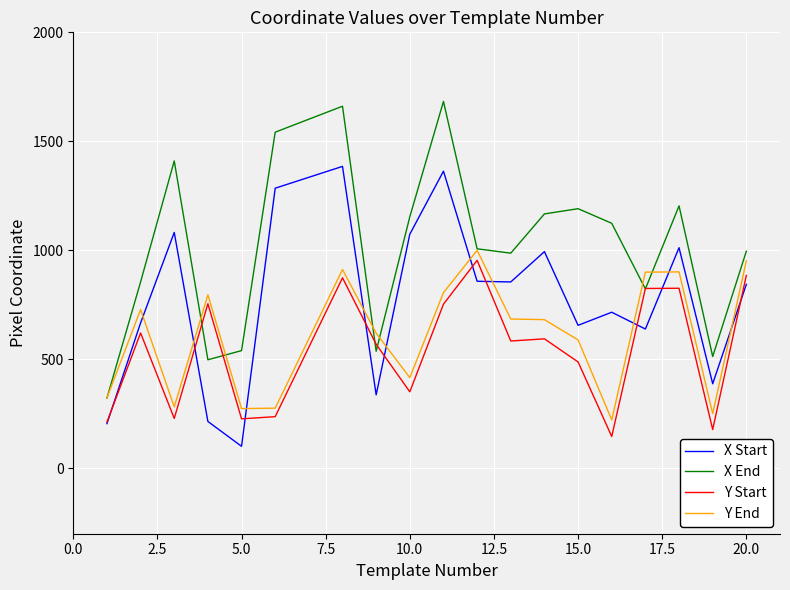

What is the smallest value displayed?

101